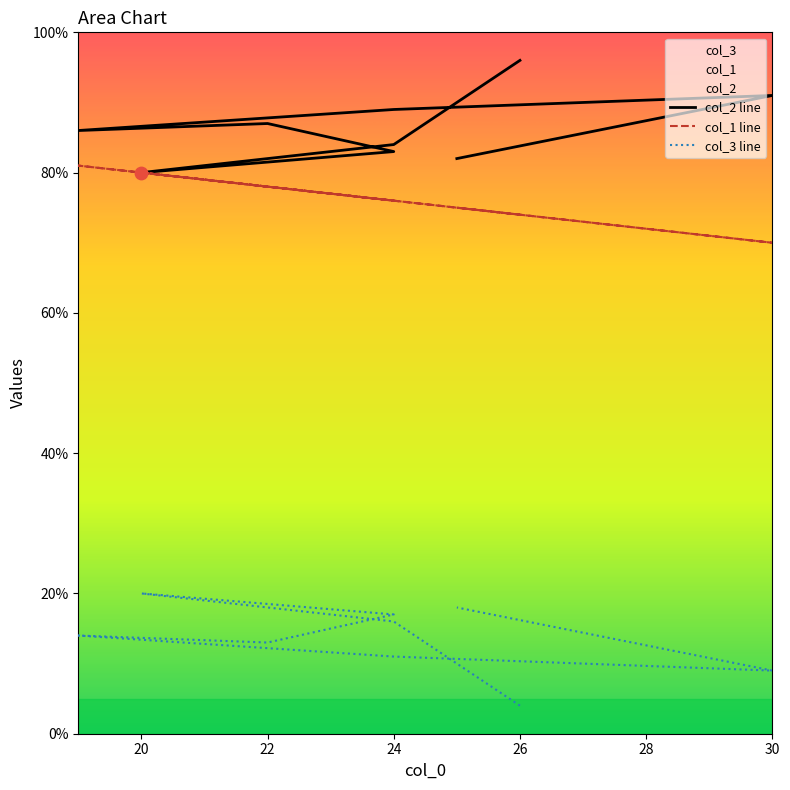

At how many categories does at least one series exceed 54?

9